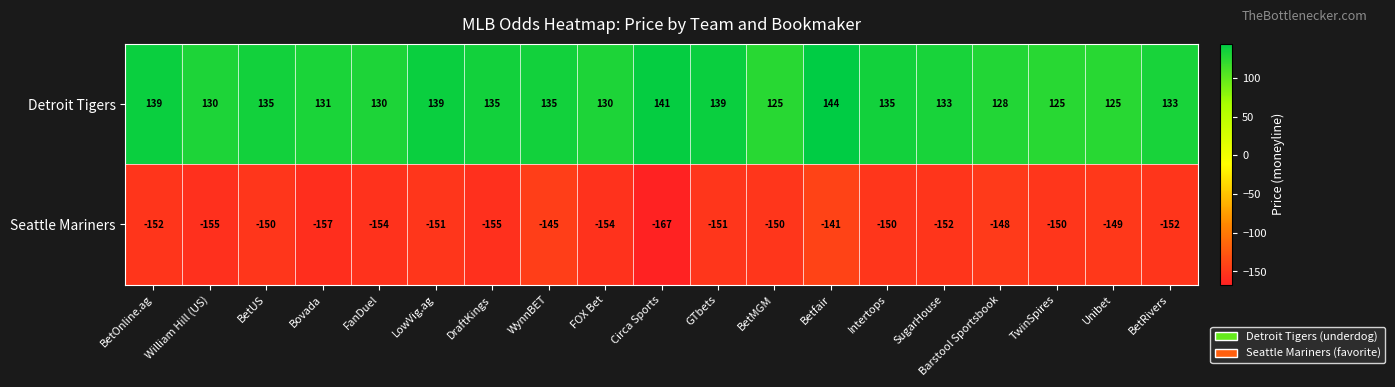

At which category is the sum across all series the highest?

Betfair